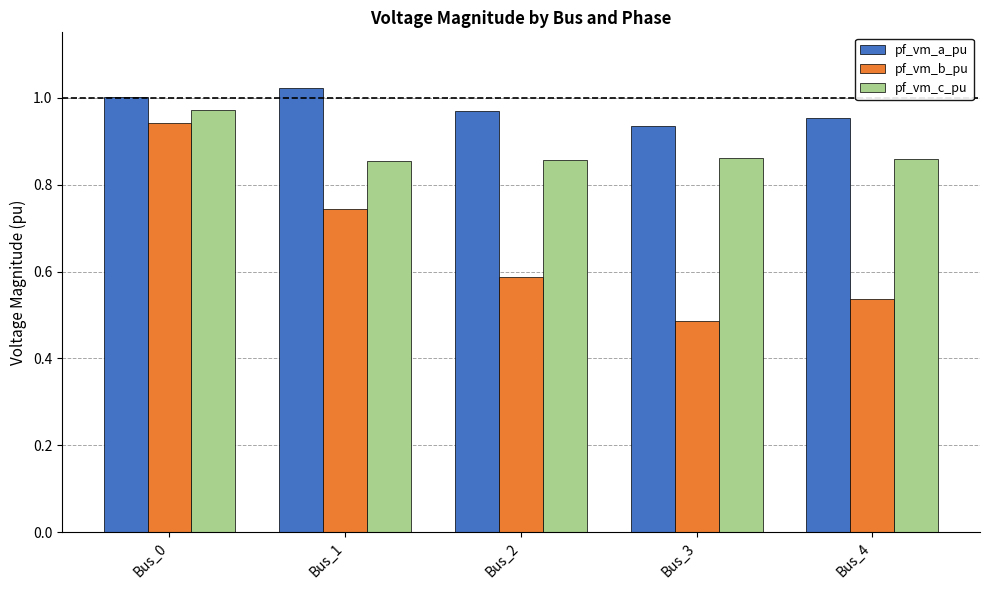

How many series are shown in this chart?

3